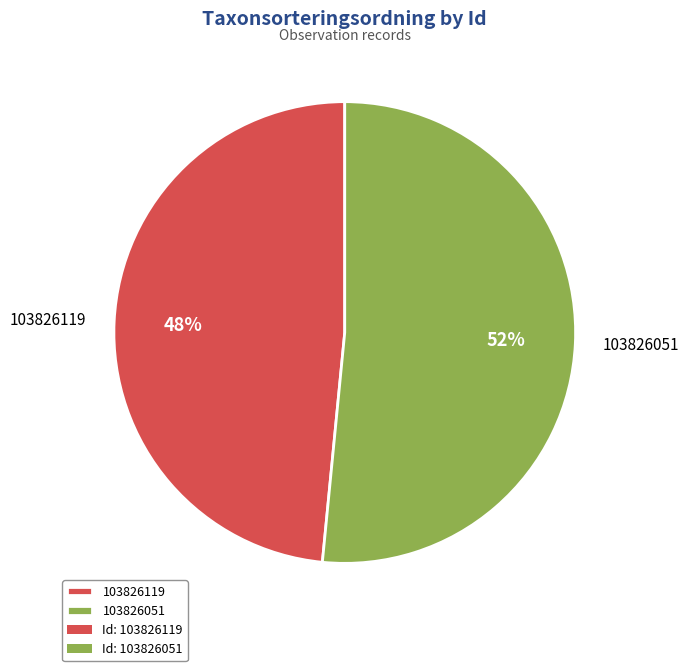

Does any single category account for the majority?

Yes